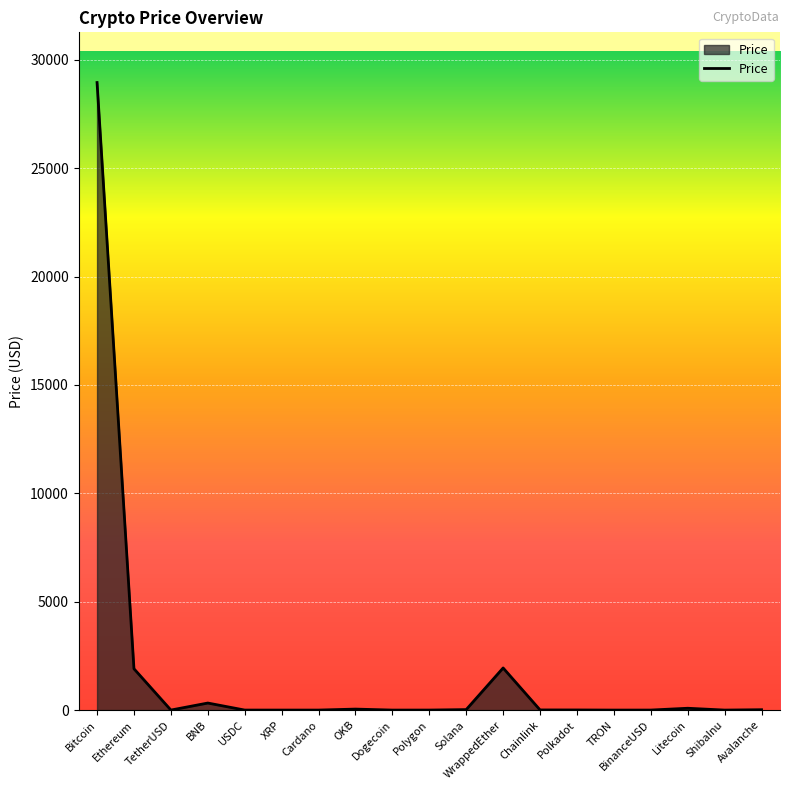

Where does the data first go above 5?

Bitcoin